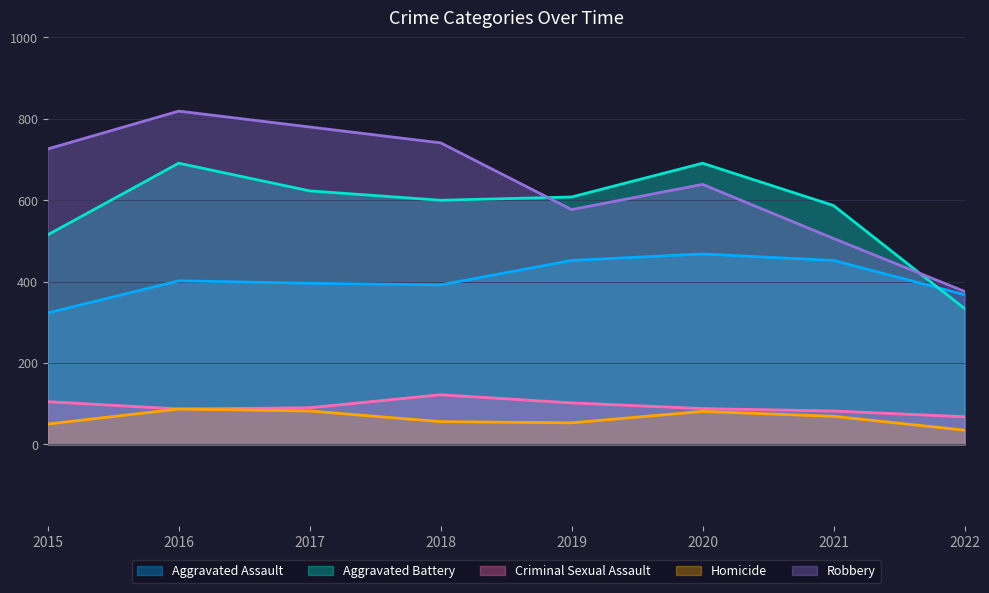

Does the chart have visible grid lines?

Yes